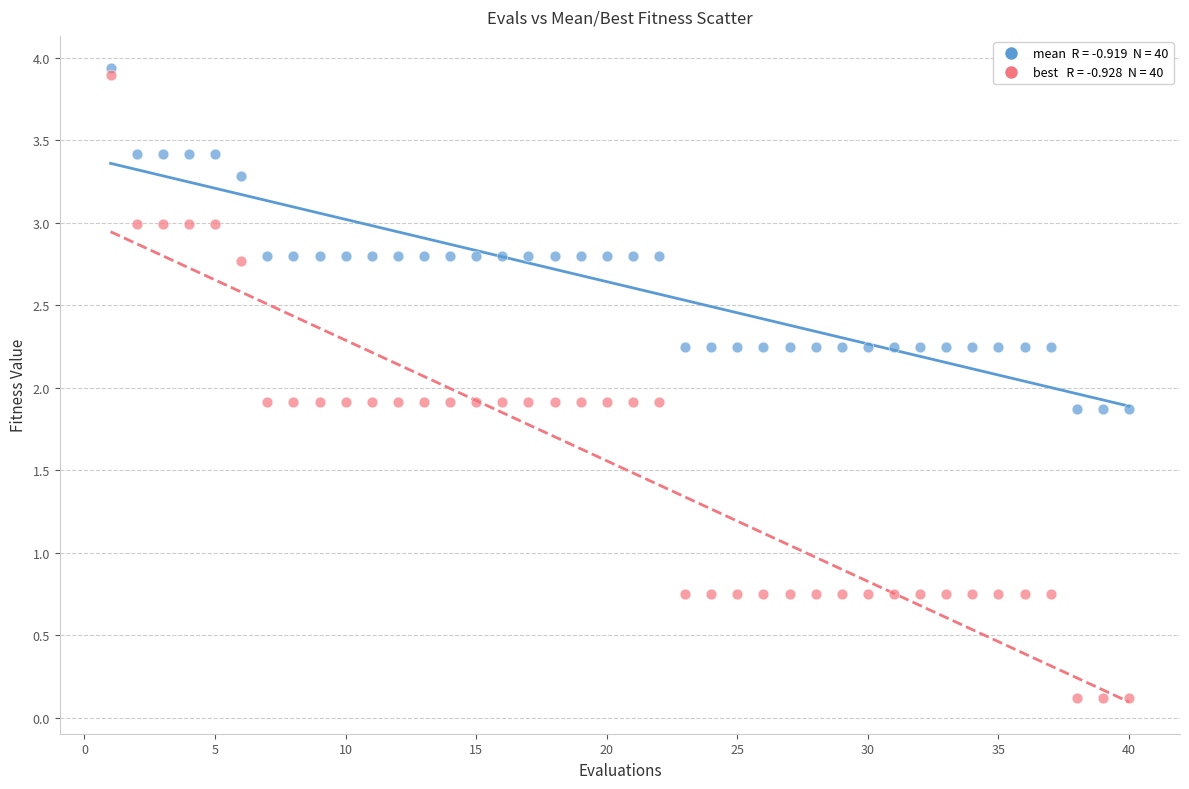

Across all data points, what is the range of Y values (max minus min)?

3.8